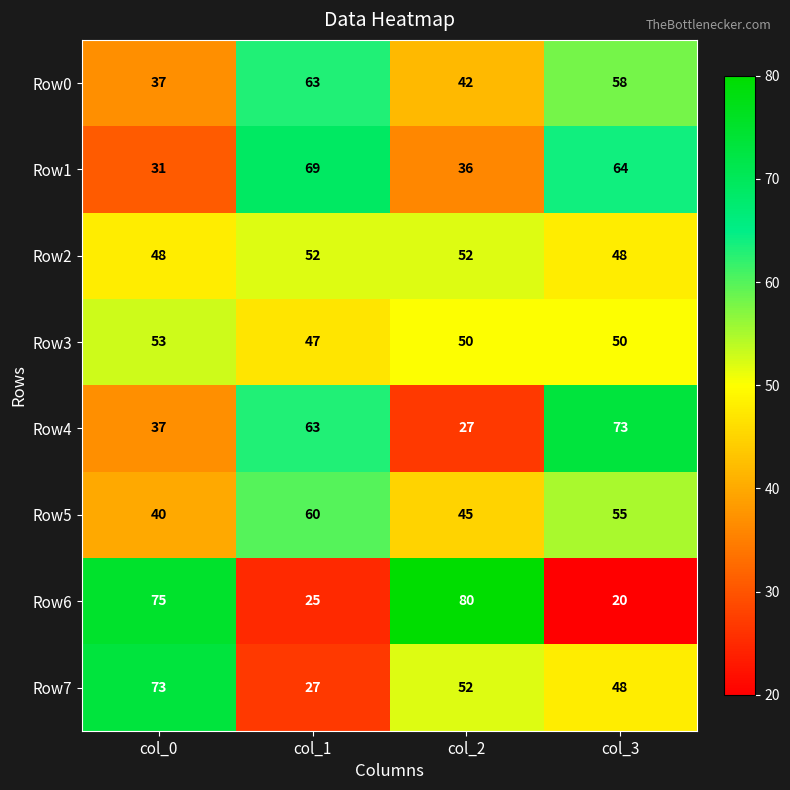

What is the difference between the maximum and second lowest values in the Row0 series?

21